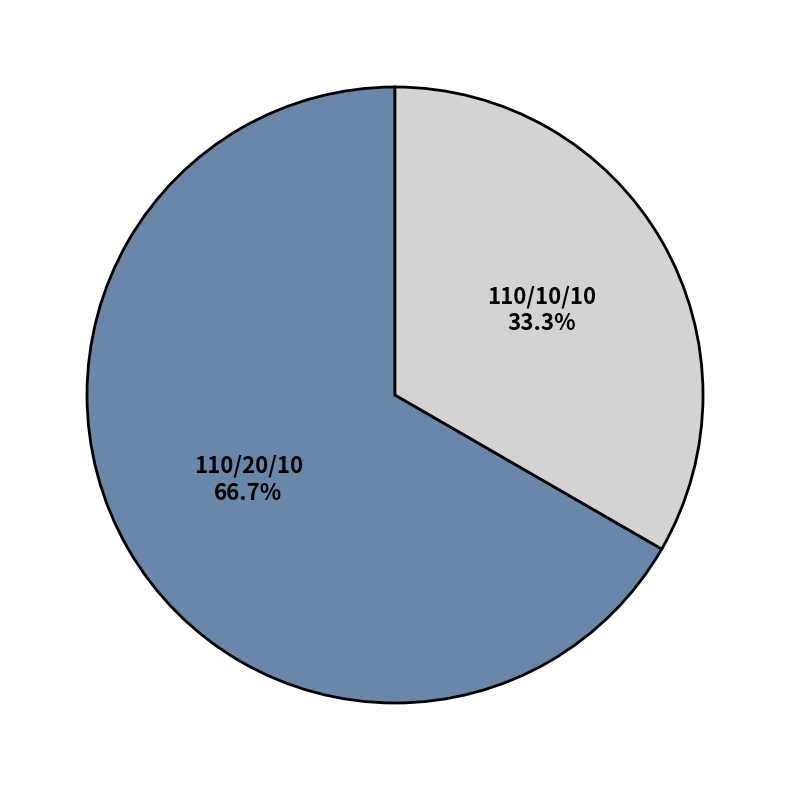

Does any single category account for the majority?

Yes